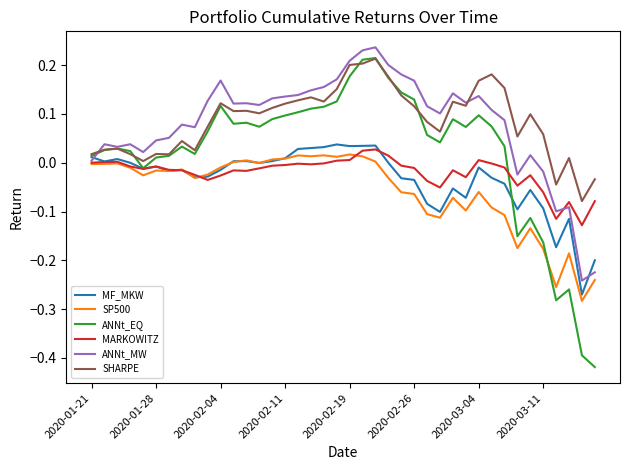

Which series has the widest spread of values?

ANNt_EQ